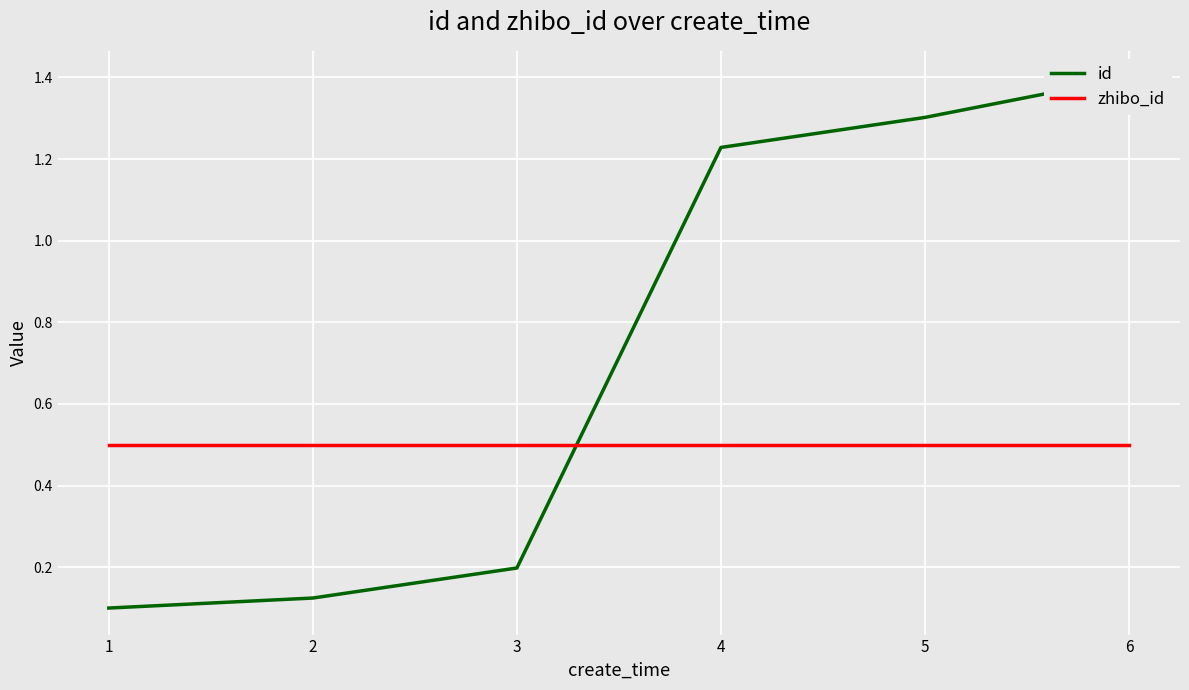

Where do id and zhibo_id first cross each other?

3 and 4